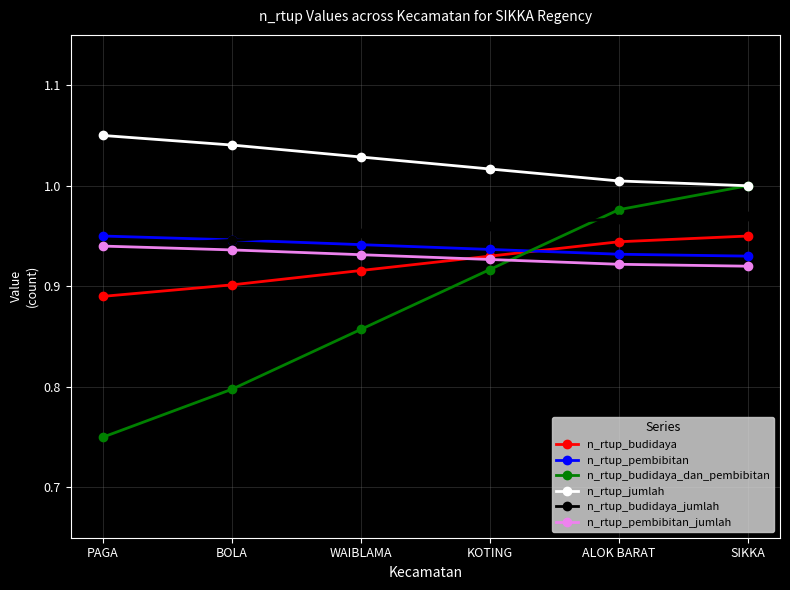

Which series ends up on top after the final intersection of n_rtup_pembibitan and n_rtup_budidaya_jumlah?

n_rtup_budidaya_jumlah